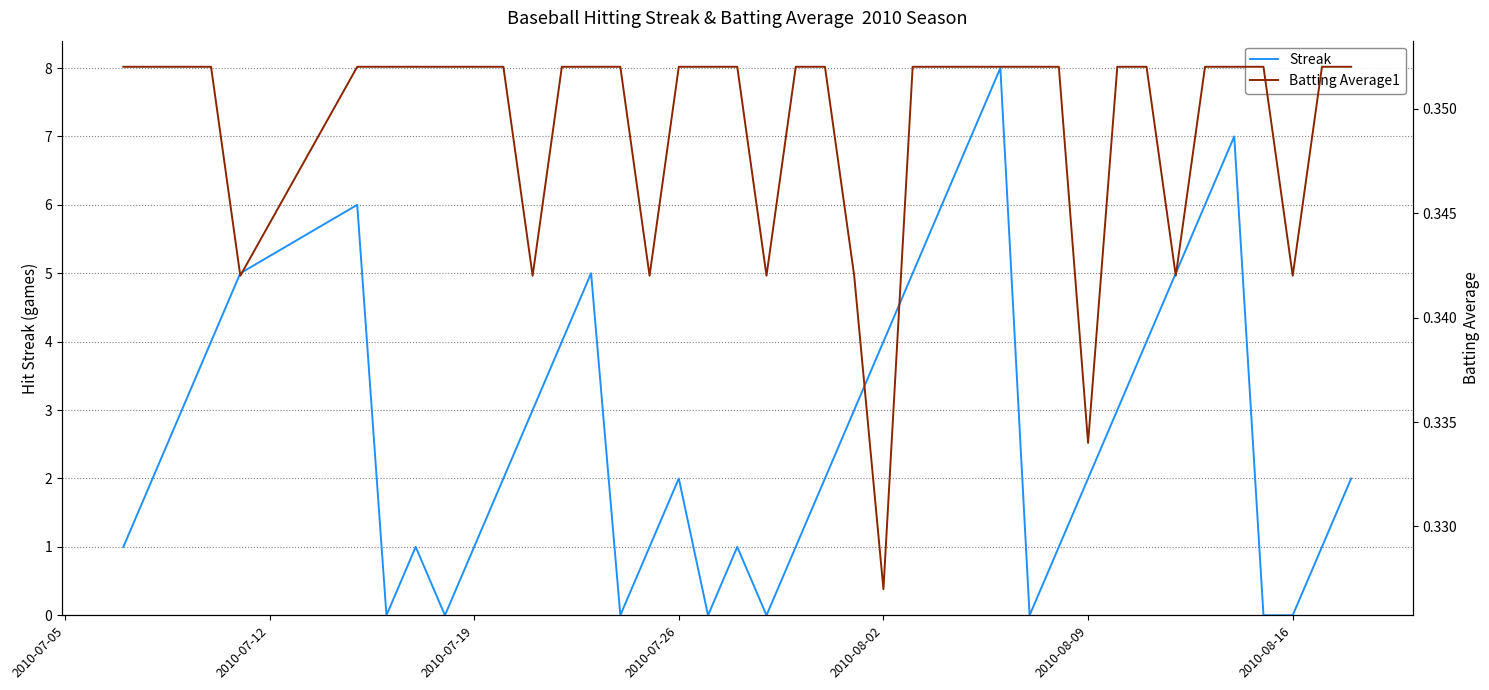

The value of Streak at 2010-08-02 is 4. True or false?

True